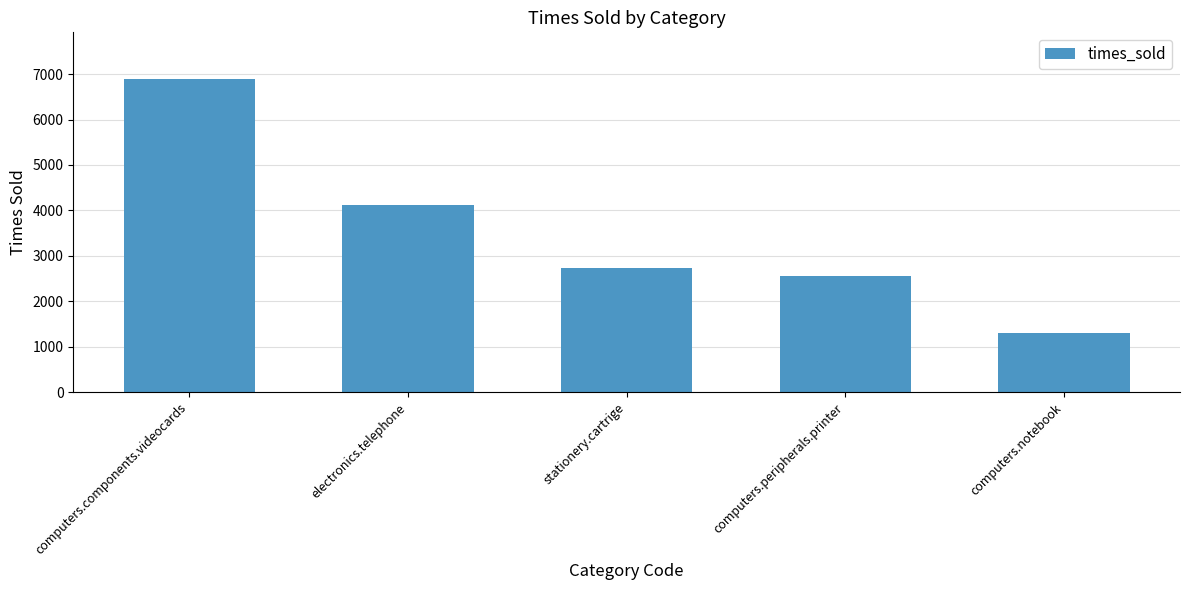

What value does the data have at stationery.cartrige?

2739